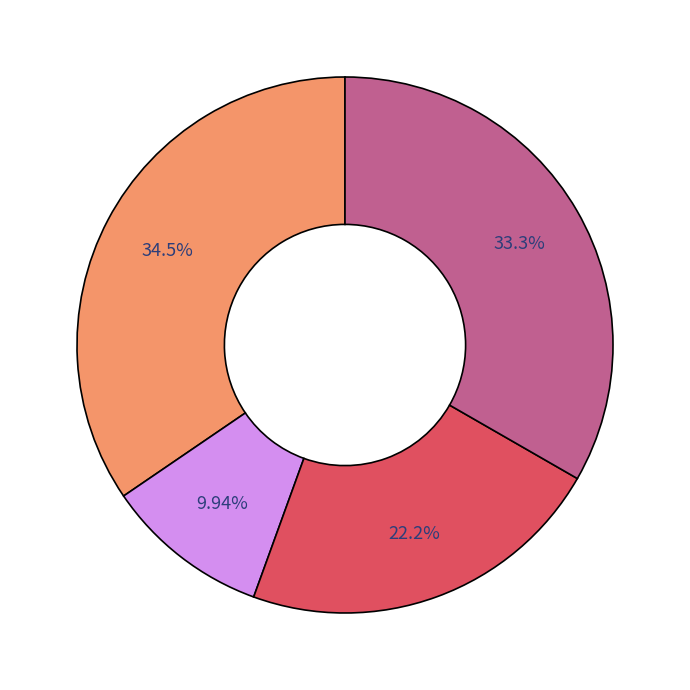

To the nearest percent, what is the difference between the largest and smallest slice percentages?

25%